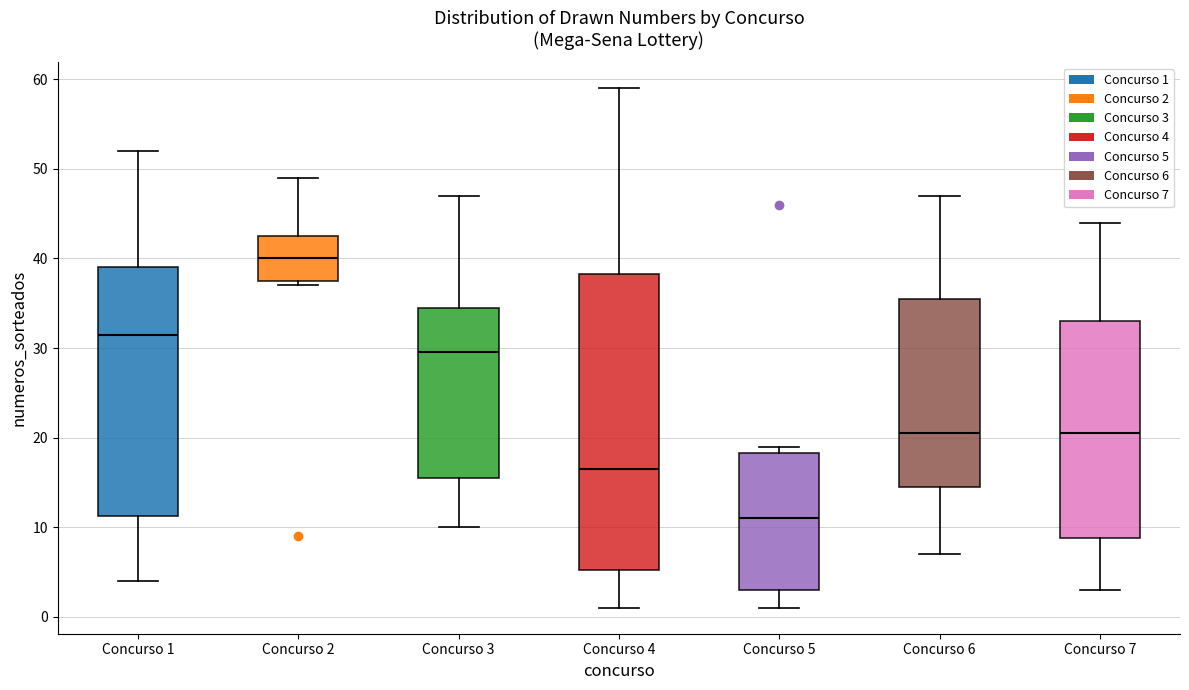

Which box's median line is the lowest?

Concurso 5